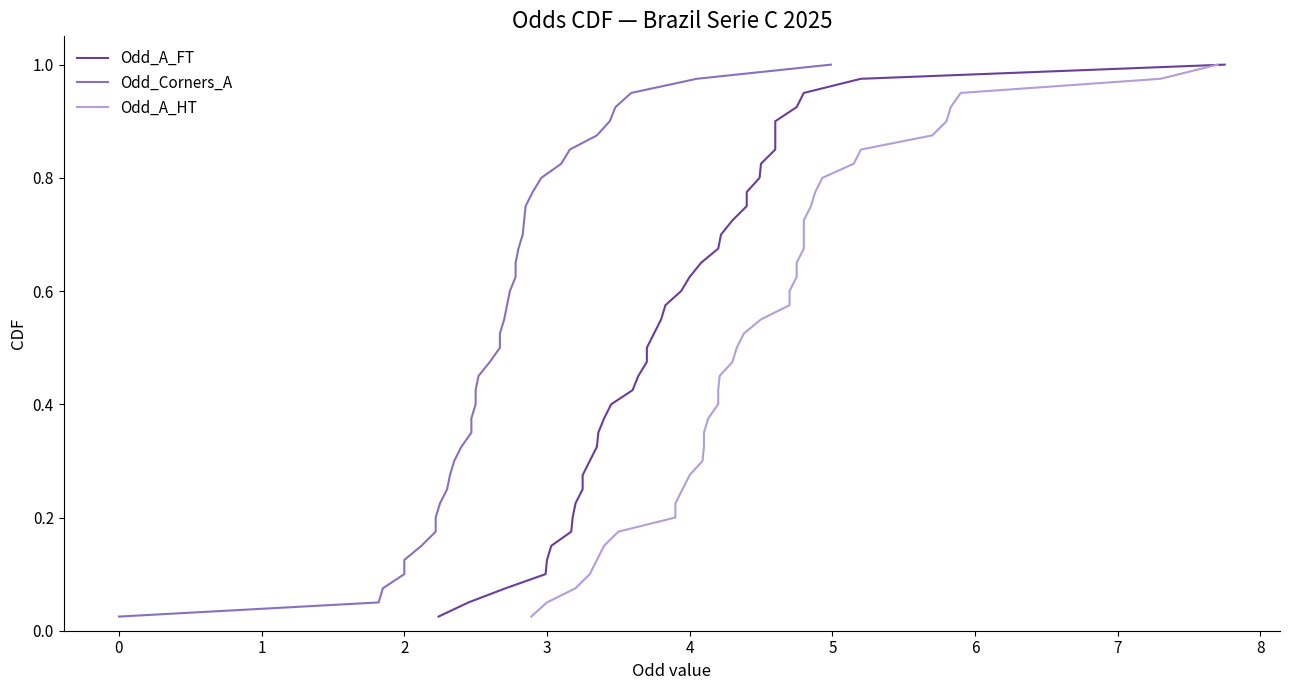

What is the difference between the maximum and minimum values in the Odd_A_FT series?

1.0